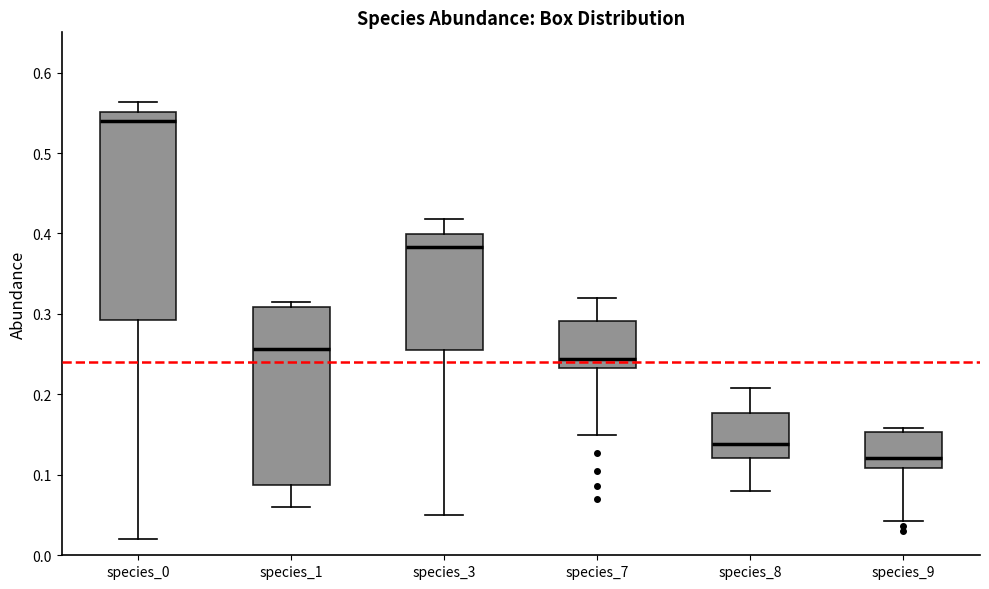

Where does the upper whisker of the box for species_8 end on the y-axis? The values are not printed on the chart, so give them approximately, as read against the axis.

0.21